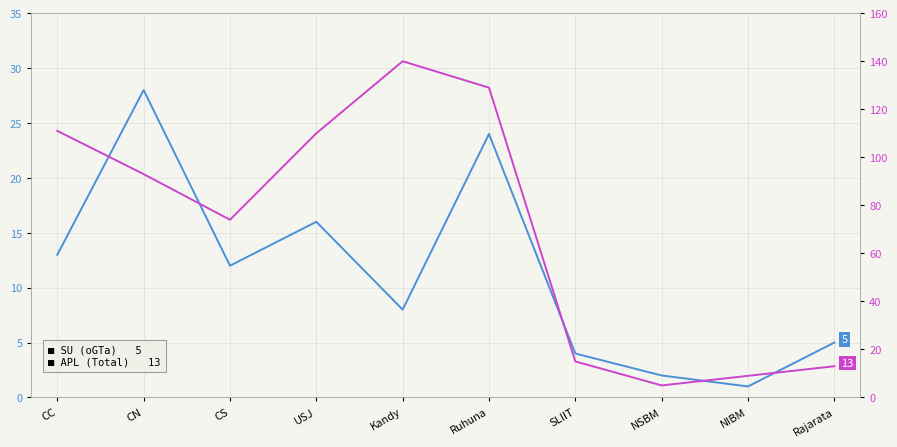

The SU (oGTa)   5 series shows 8 at Kandy. True or false?

True